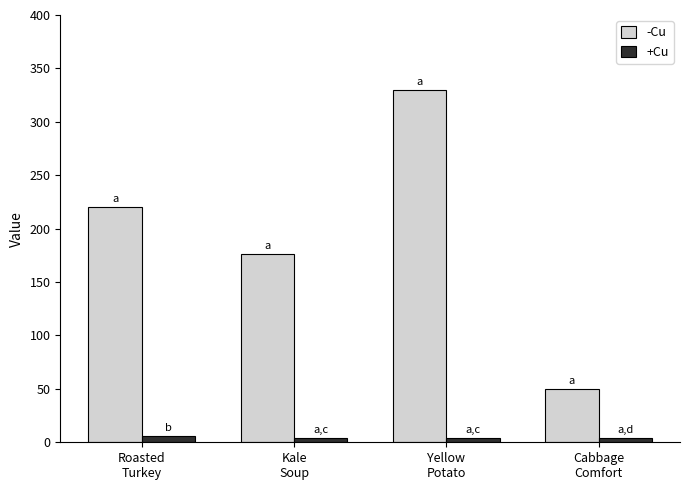

Is the value of +Cu at Roasted
Turkey greater than the value of -Cu at Yellow
Potato?

No